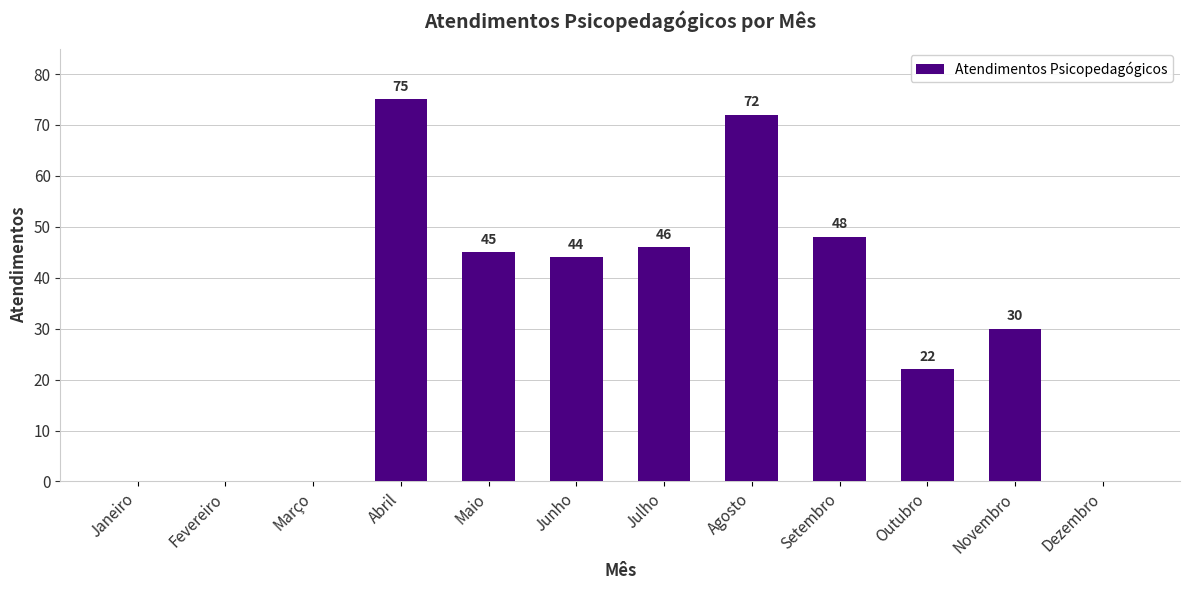

Which label corresponds to the largest value in the chart?

Abril